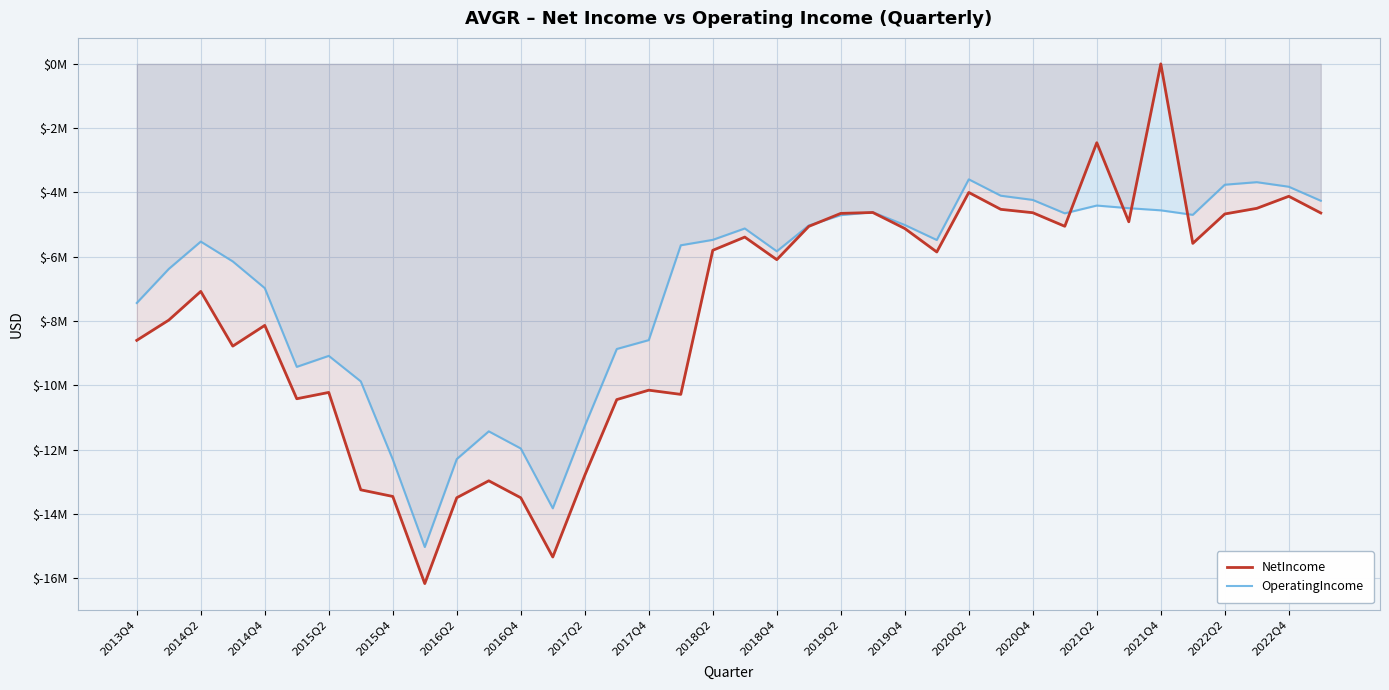

Is the value of NetIncome at 21 greater than the value of OperatingIncome at 30?

No